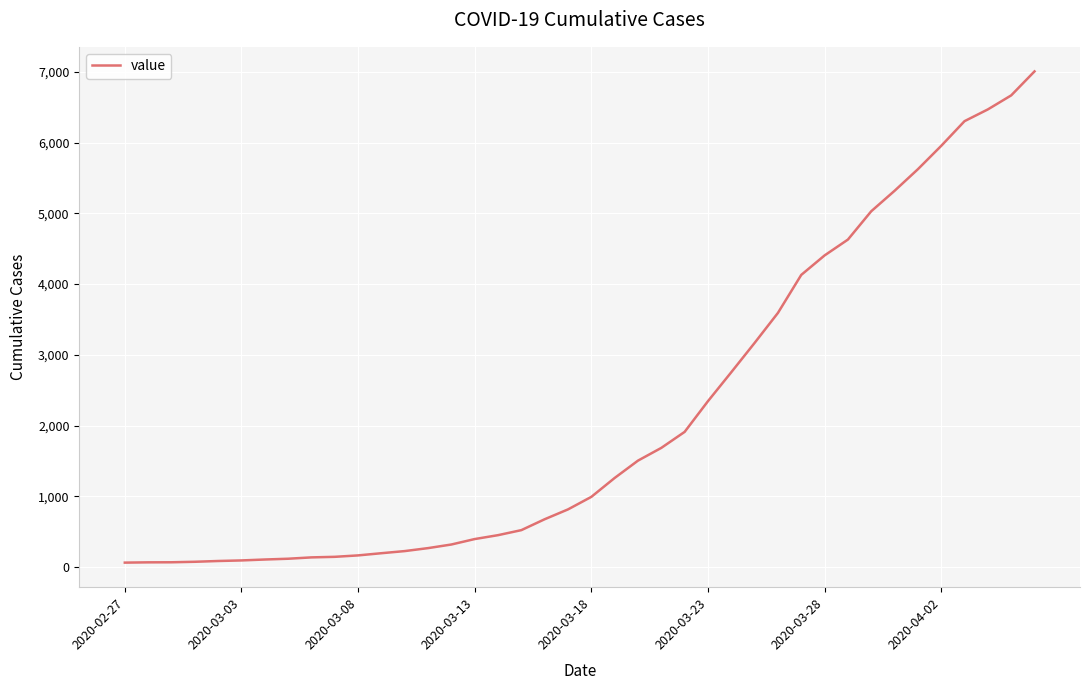

What is the difference between the maximum and minimum values?

6940